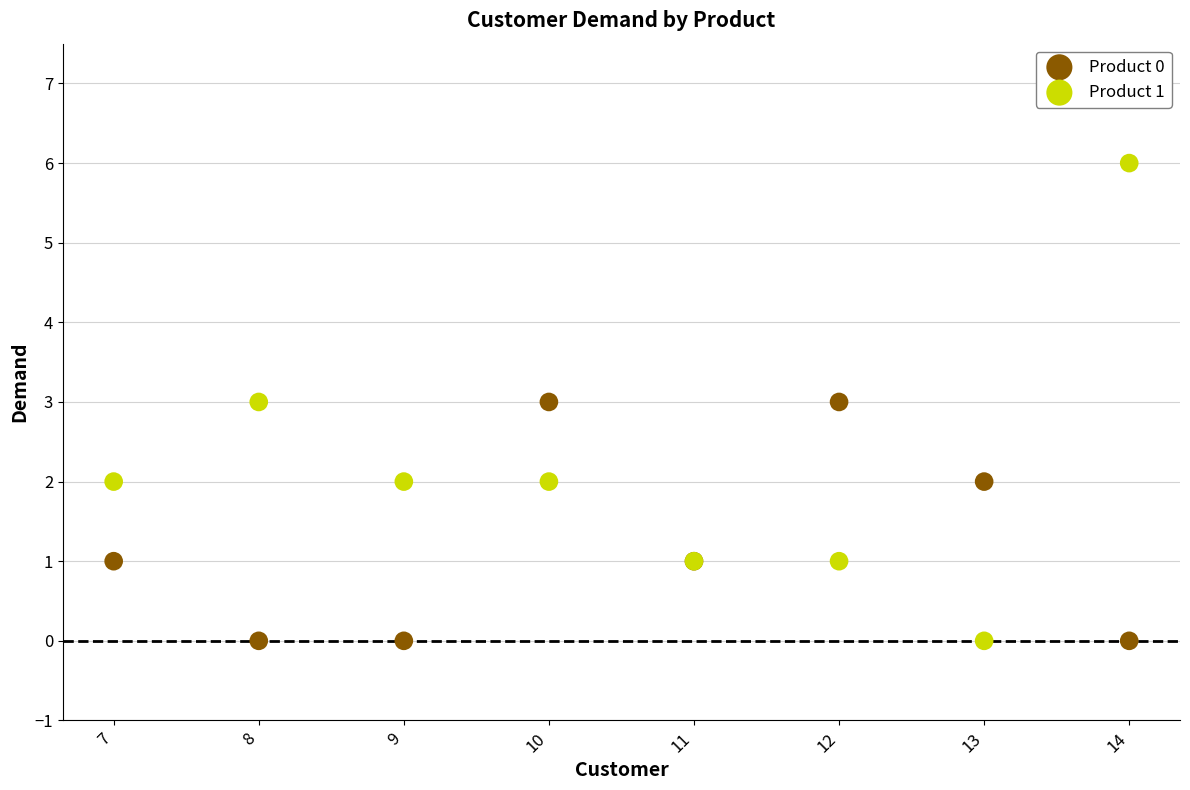

What are all the series names shown in the legend?

Product 0, Product 1